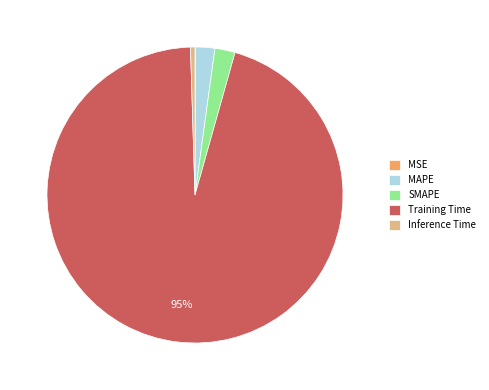

To the nearest percent, what is the average slice percentage?

20%